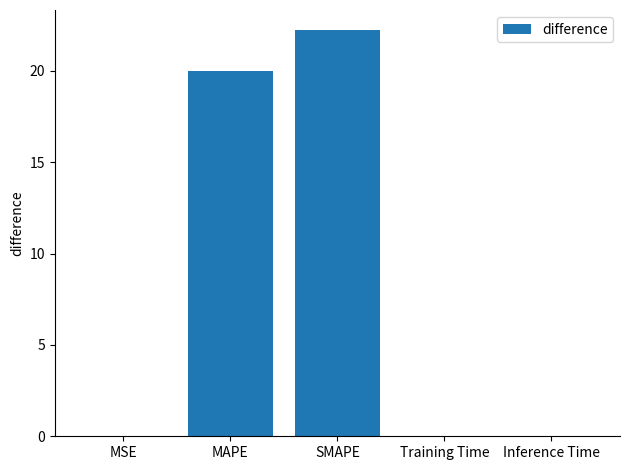

Is it true that the value at Training Time is 0.0?

True